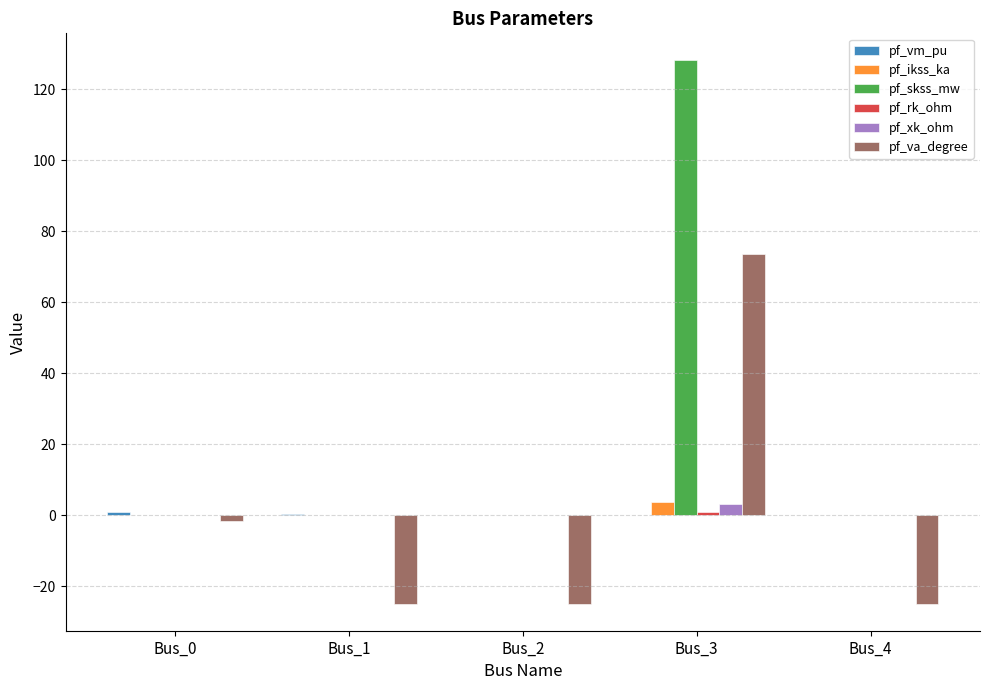

Does the chart contain stacked bars?

No